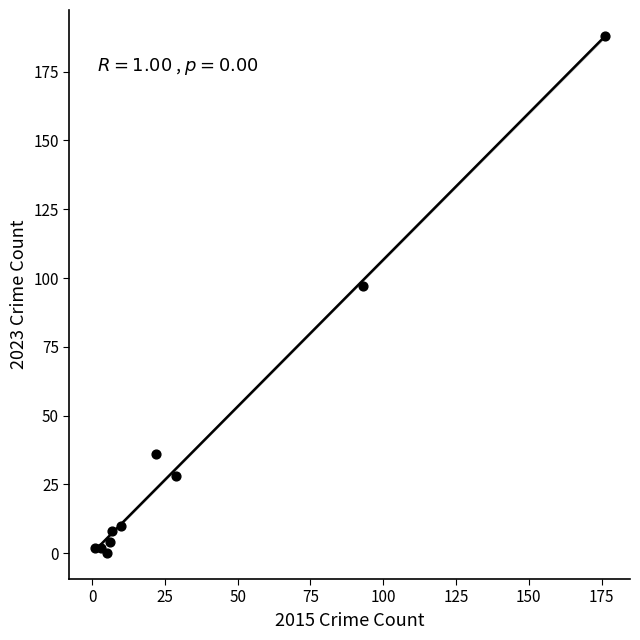

What Y value in the scatter plot is closest to 94?

97